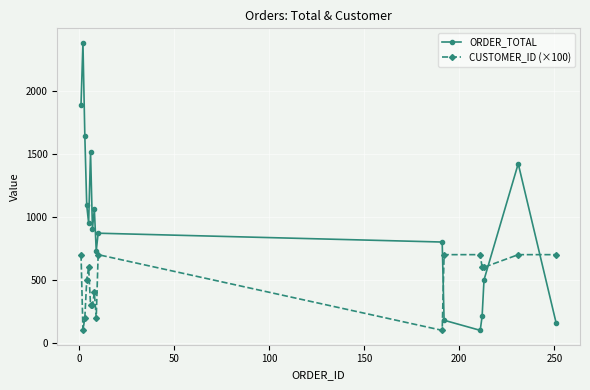

List the series in order of their peak value, highest first.

ORDER_TOTAL, CUSTOMER_ID (×100)